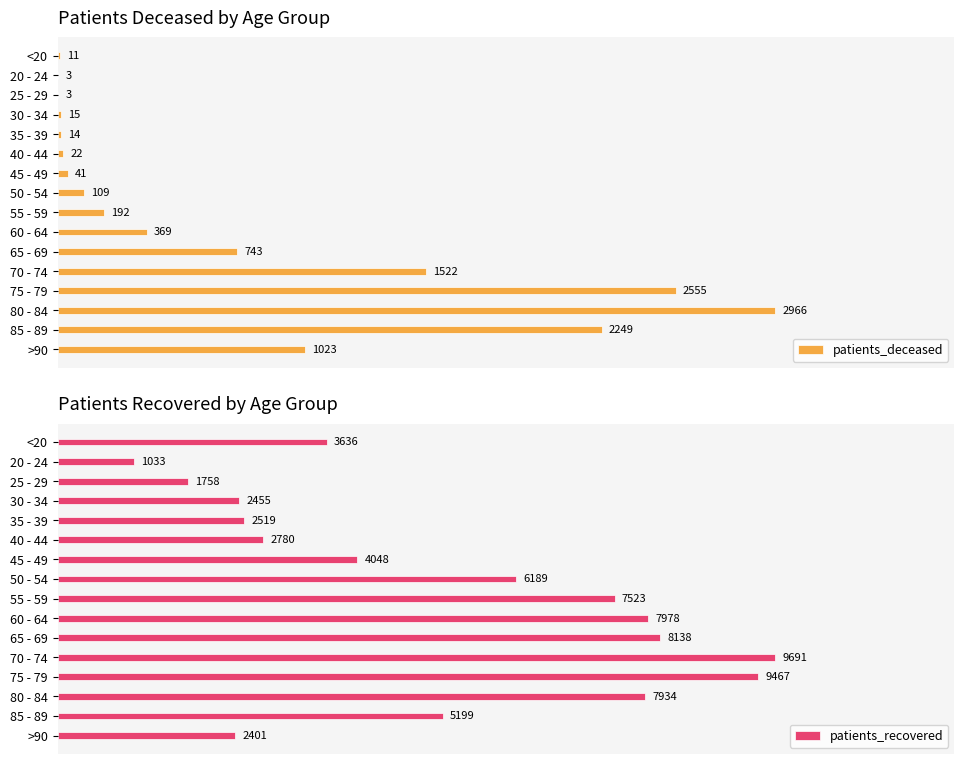

Rank the categories by patients_recovered value from lowest to highest.

20 - 24, 25 - 29, >90, 30 - 34, 35 - 39, 40 - 44, <20, 45 - 49, 85 - 89, 50 - 54, 55 - 59, 80 - 84, 60 - 64, 65 - 69, 75 - 79, 70 - 74